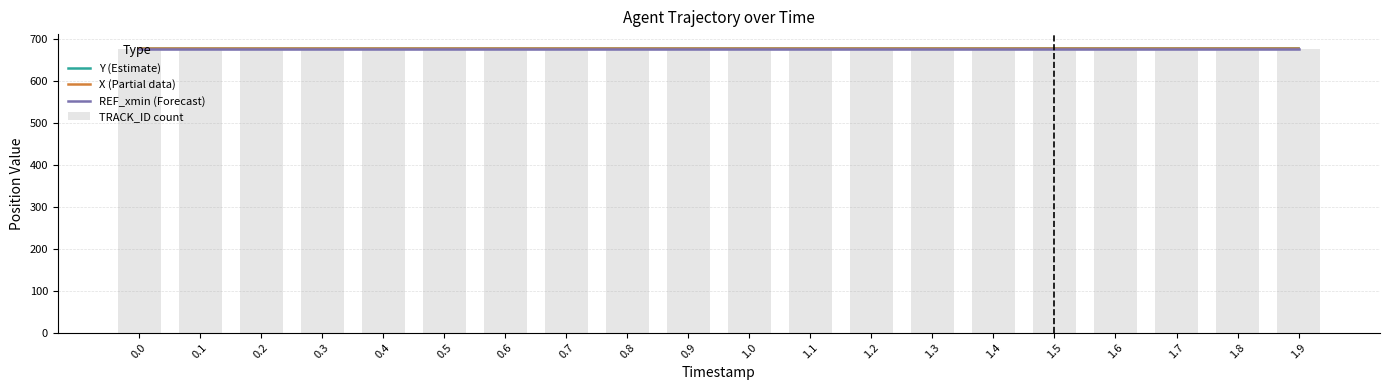

What is the minimum value shown in the chart?

676.1